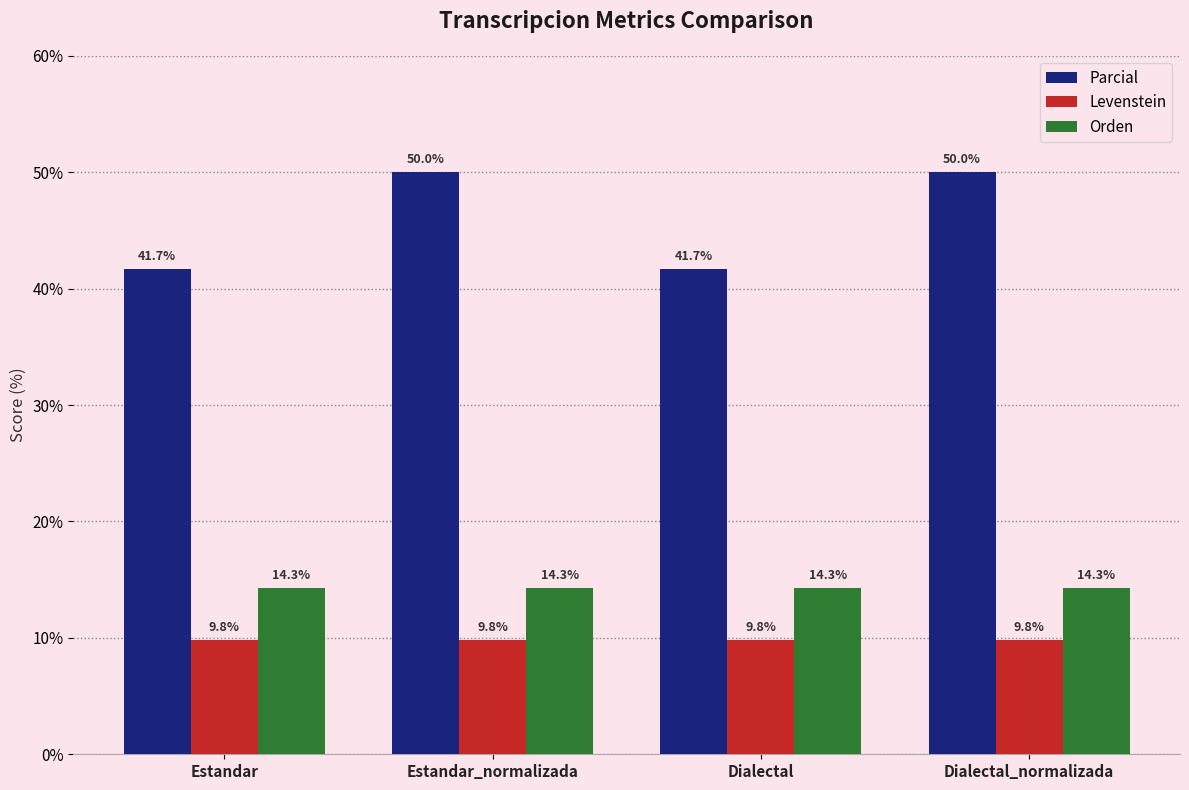

At Estandar, list the series in order from smallest to largest.

Levenstein, Orden, Parcial